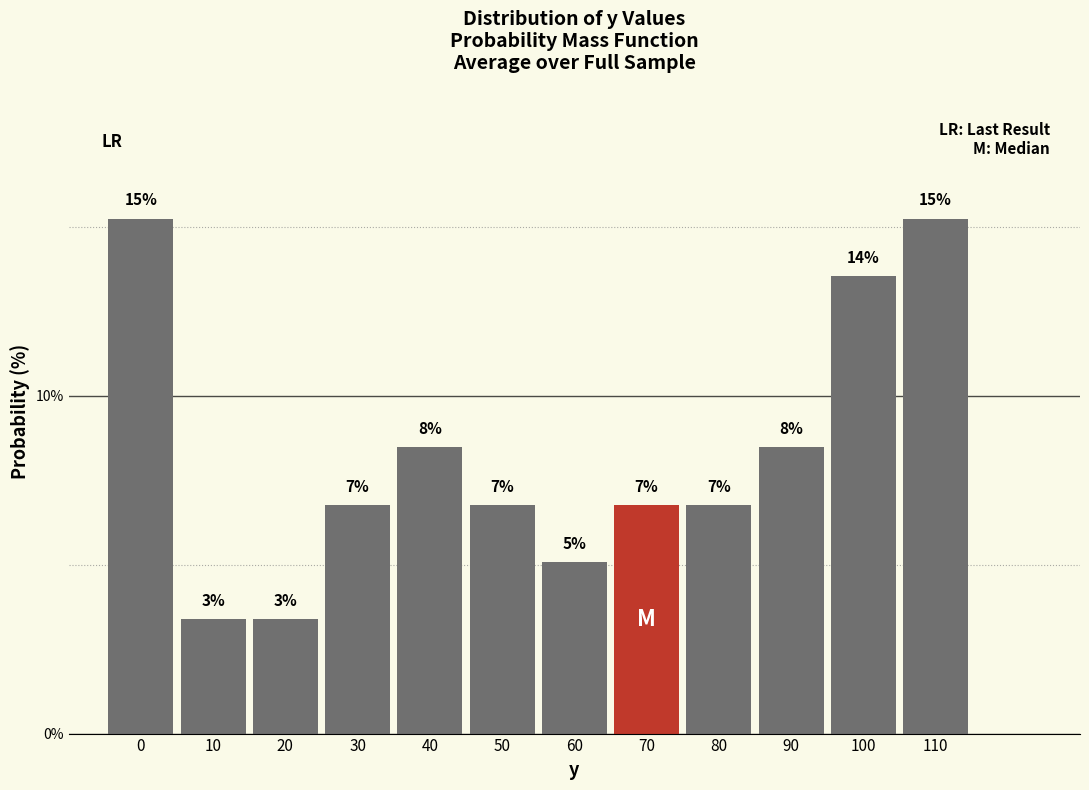

How many bars are there in total?

12